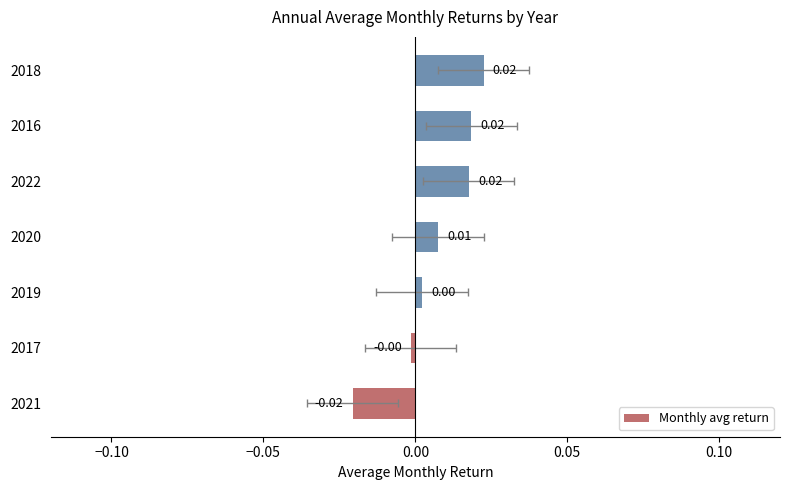

Is it true that the value at 2019 is 0.0?

False